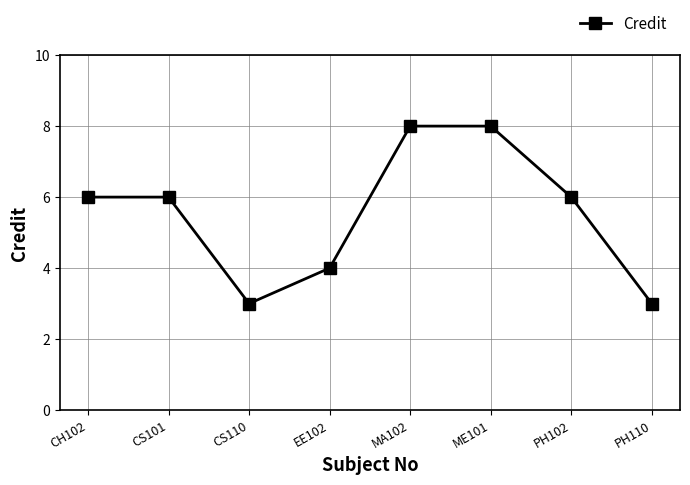

What is the greatest value displayed?

8